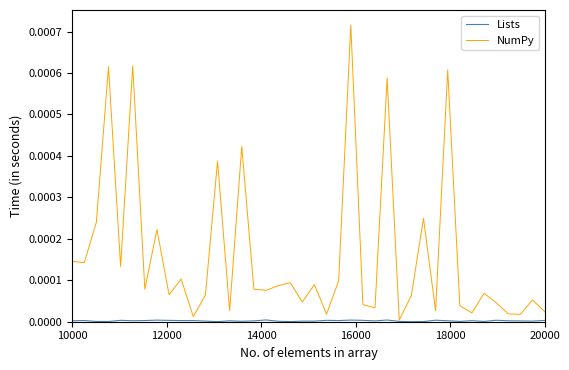

Which series has the largest total across all categories?

NumPy